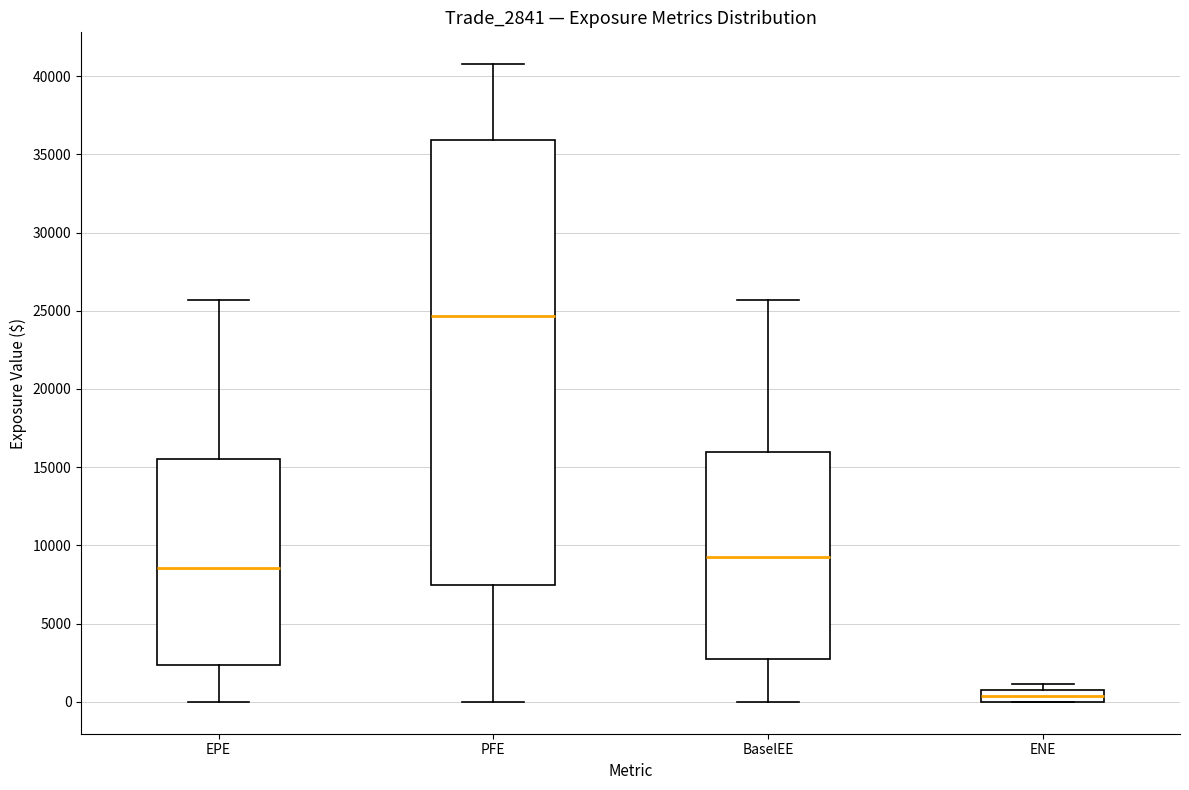

Which box has the highest median line?

PFE